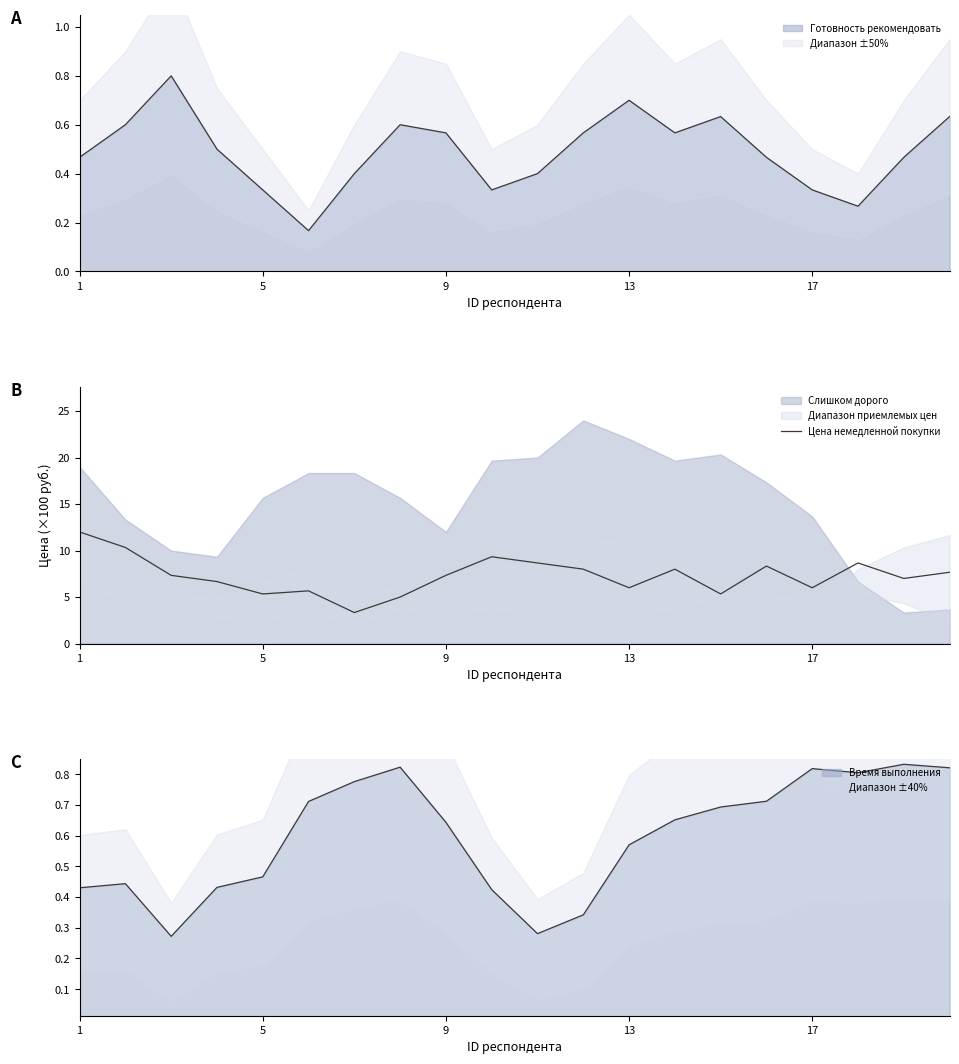

The value at 7 is 1.6. True or false?

False